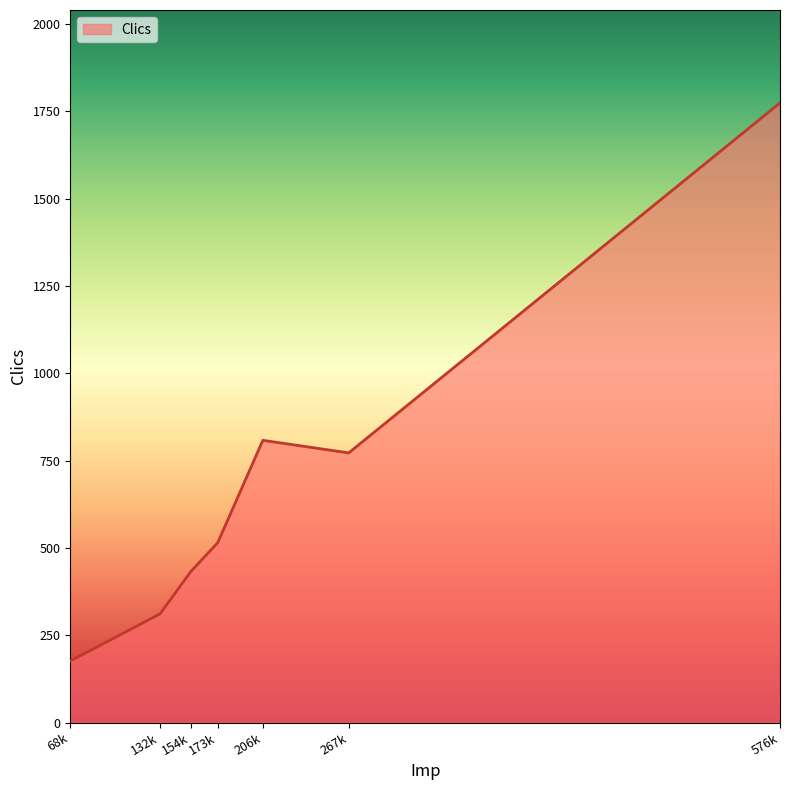

What is the difference between the second highest and minimum values?

632